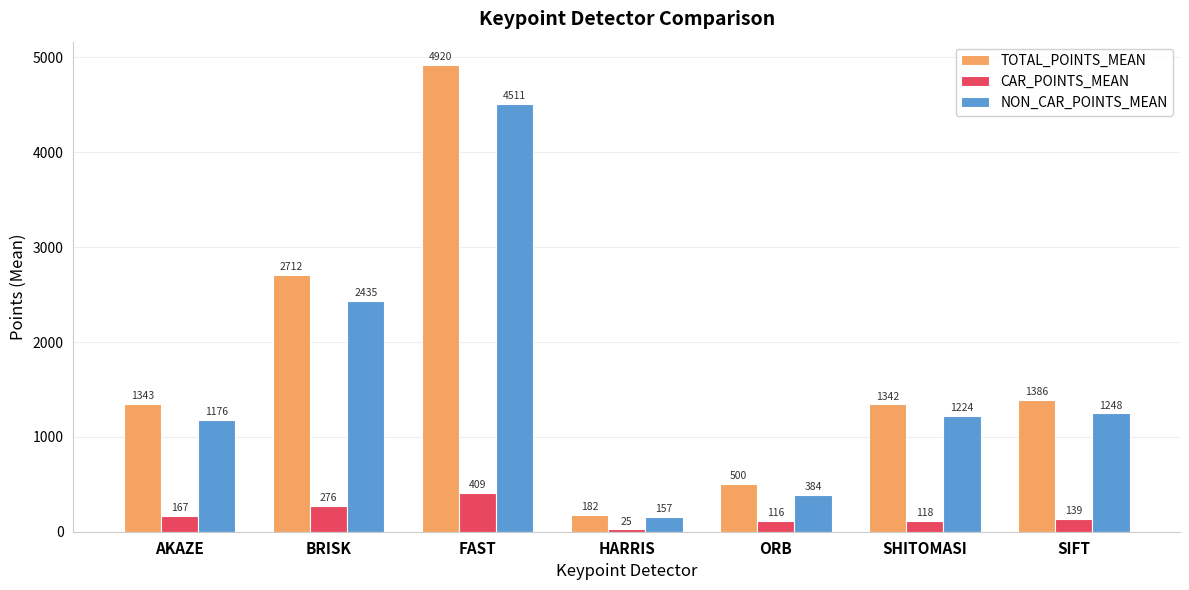

Are the bars horizontal?

No